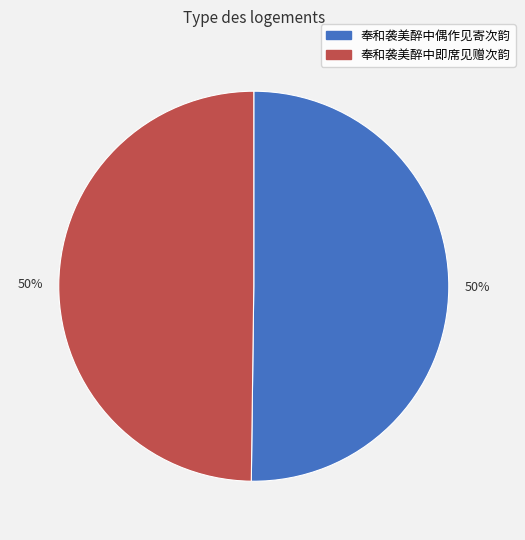

How many segments does this pie chart have?

2